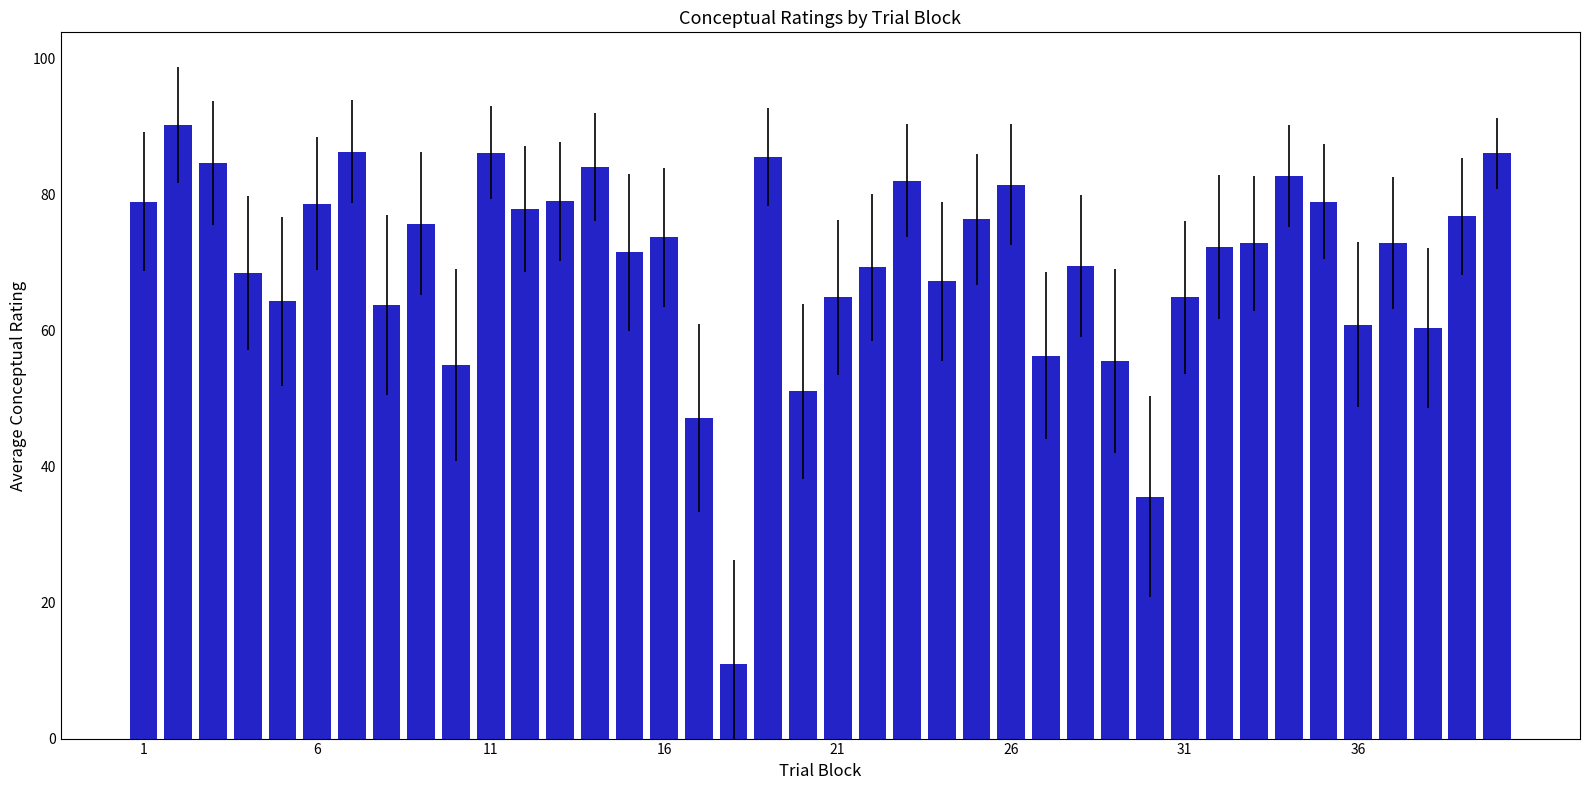

What is the average value?

69.9